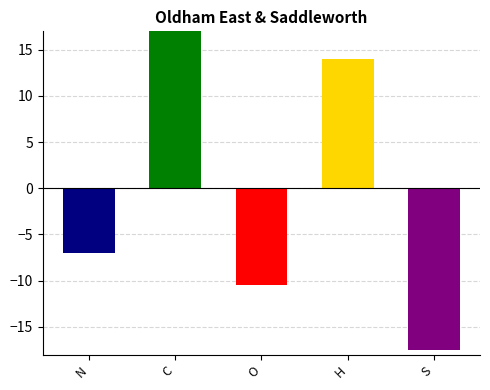

Reading left to right, transcribe all the data shown in this chart.

-7.0	21.0	-10.5	14.0	-17.5